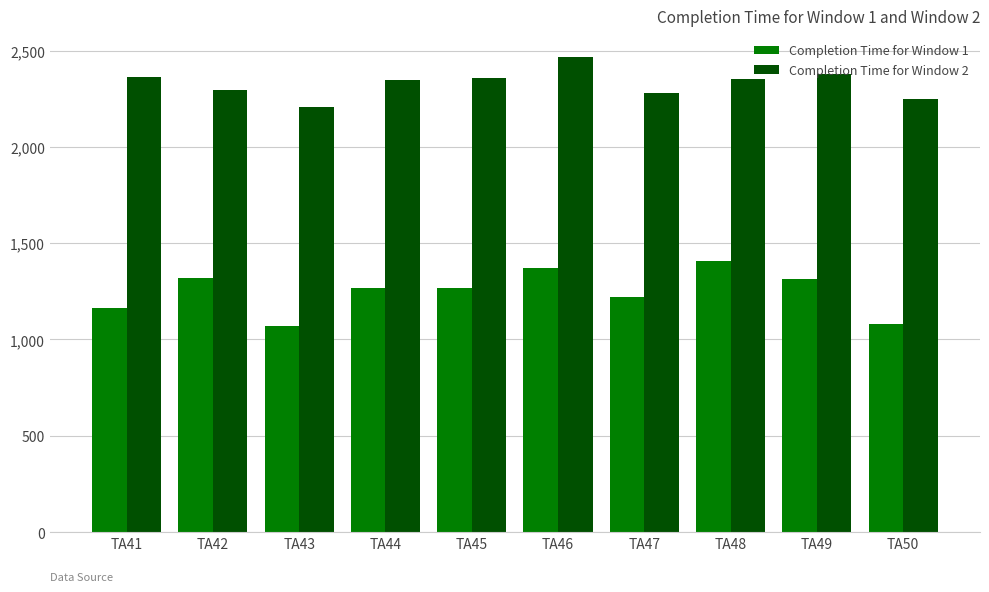

How many distinct data groups are displayed?

2